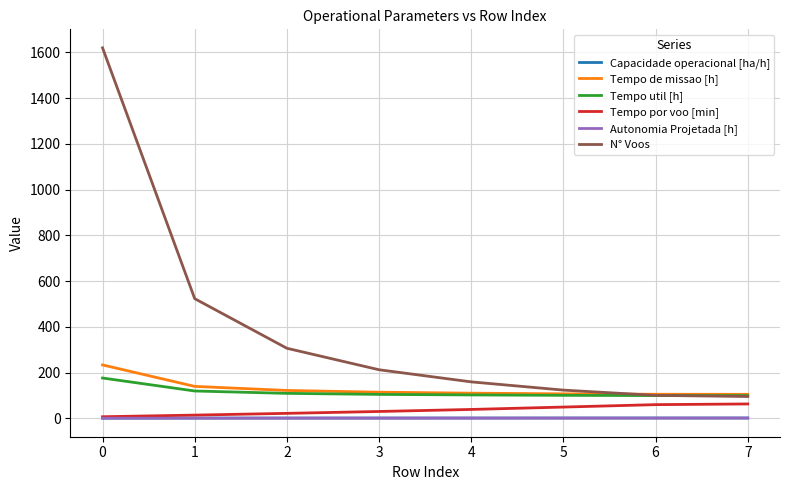

True or false: Tempo util [h] and Autonomia Projetada [h] intersect in this chart.

False